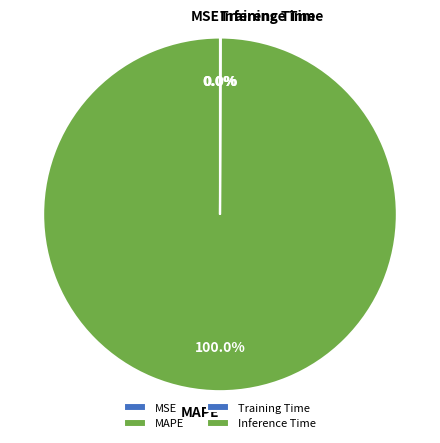

What is the largest slice in the pie chart?

MAPE